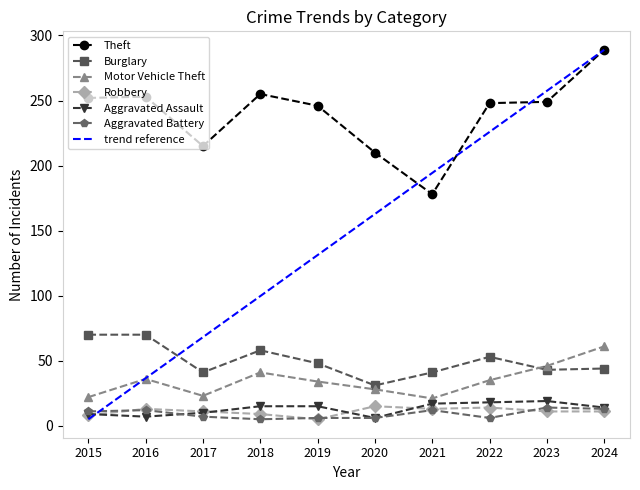

What are all the series names shown in the legend?

Theft, Burglary, Motor Vehicle Theft, Robbery, Aggravated Assault, Aggravated Battery